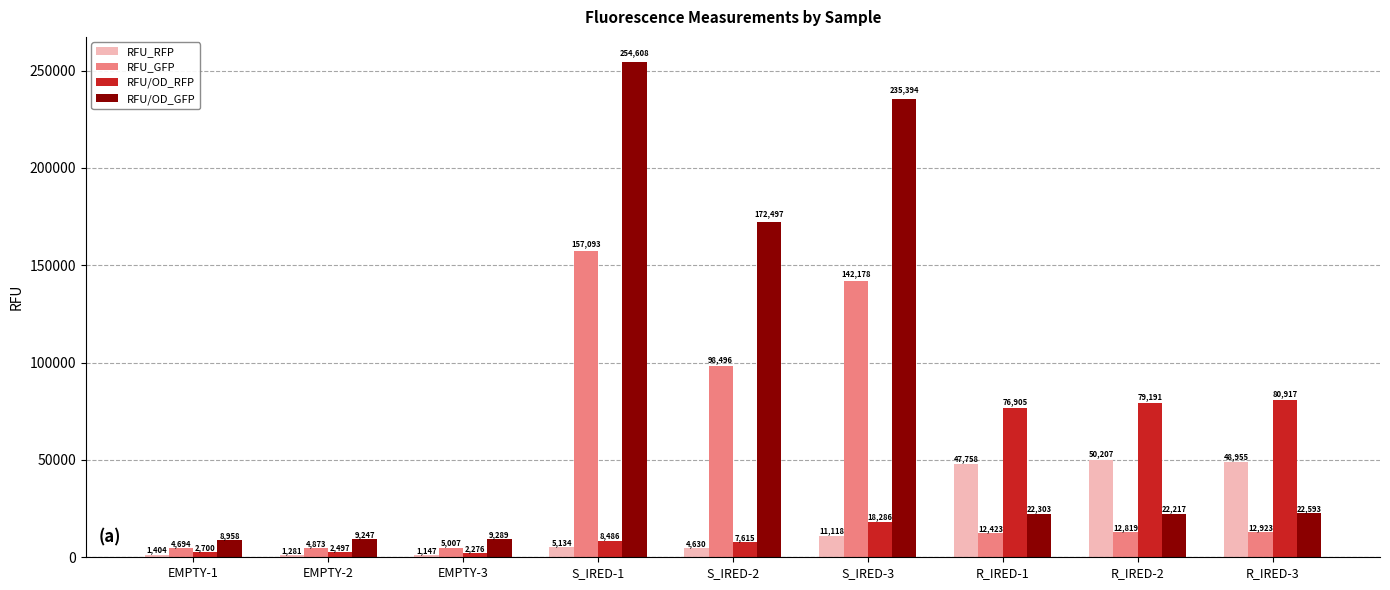

At how many categories does at least one series exceed 153502?

3